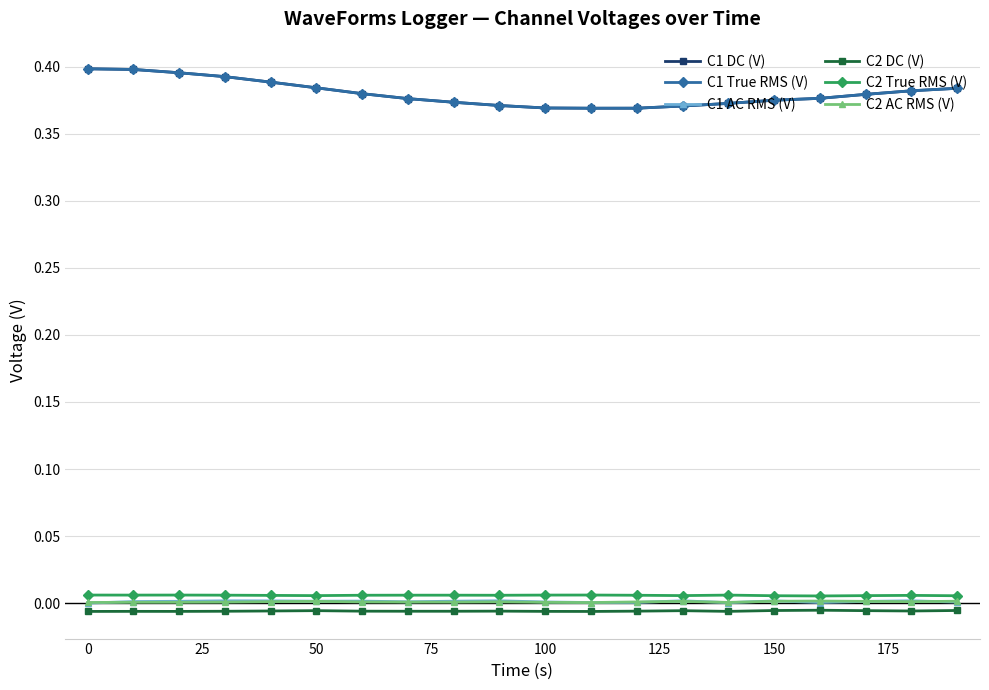

How many data points does each series have?

20